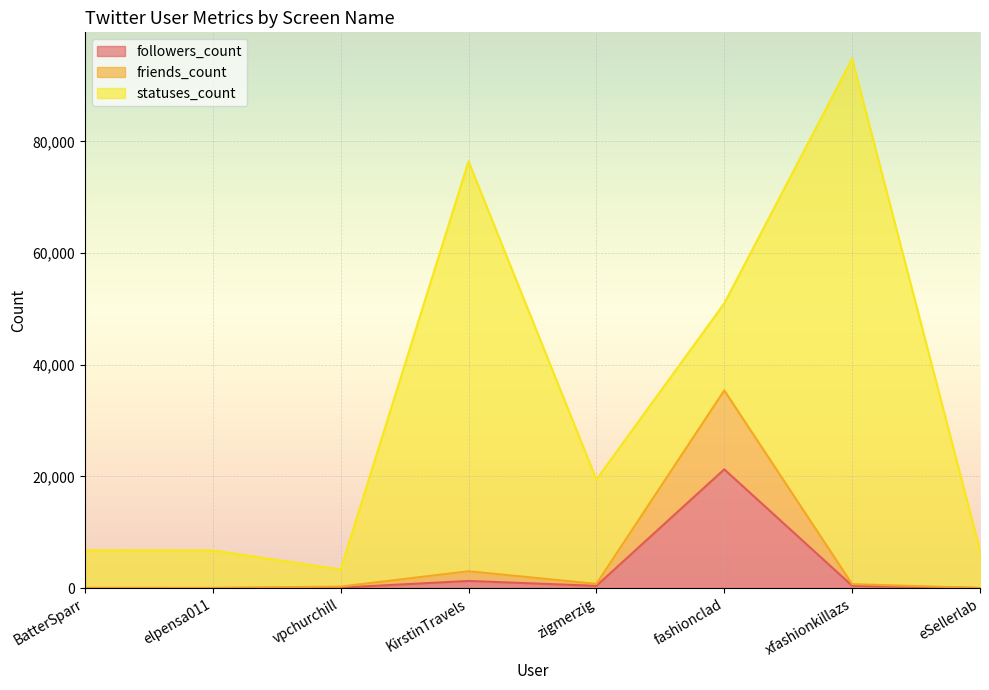

What is the average value of the followers_count series?

2936